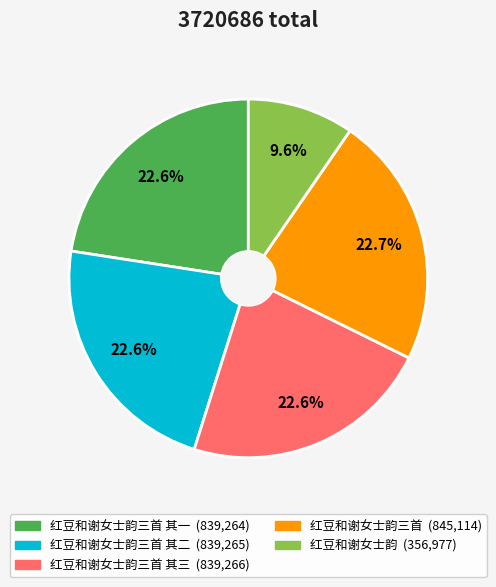

Is there a majority slice in this chart?

No